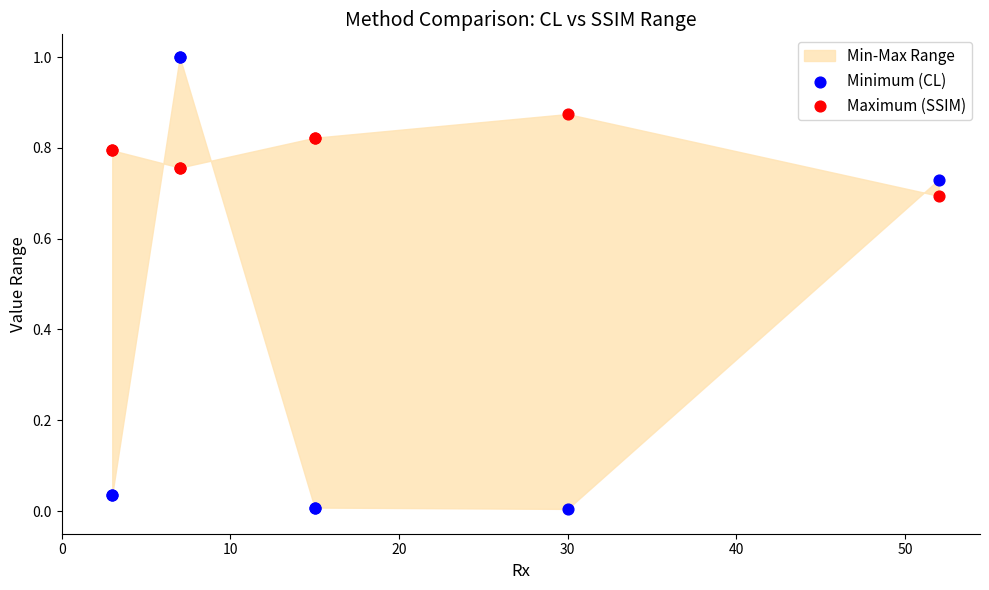

Which series reaches the minimum Y coordinate?

Minimum (CL)